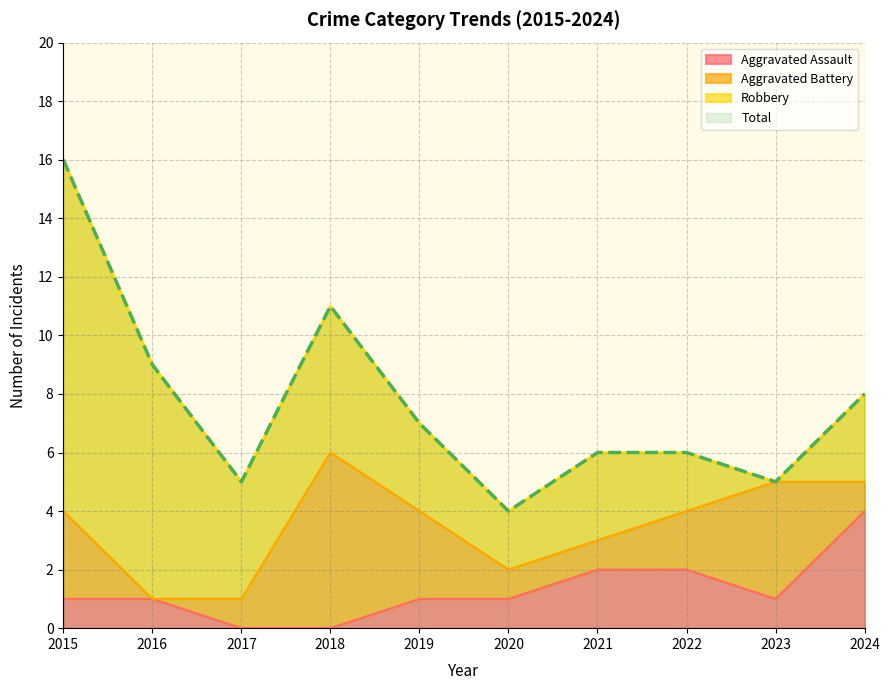

What is the difference between the Aggravated Assault values at 2024 and 2017?

4